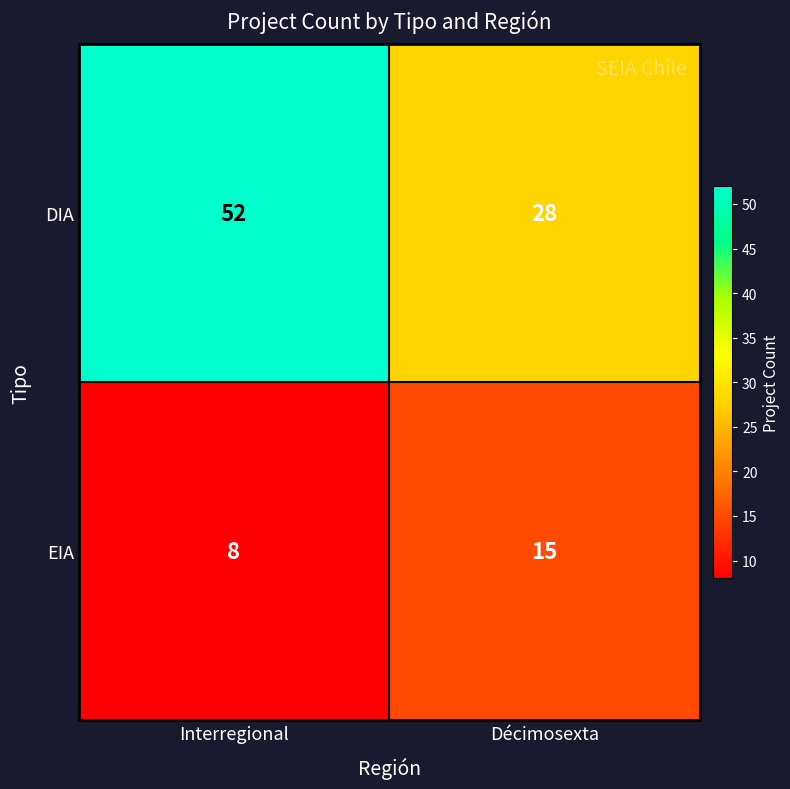

The value of DIA at Interregional is 73. True or false?

False